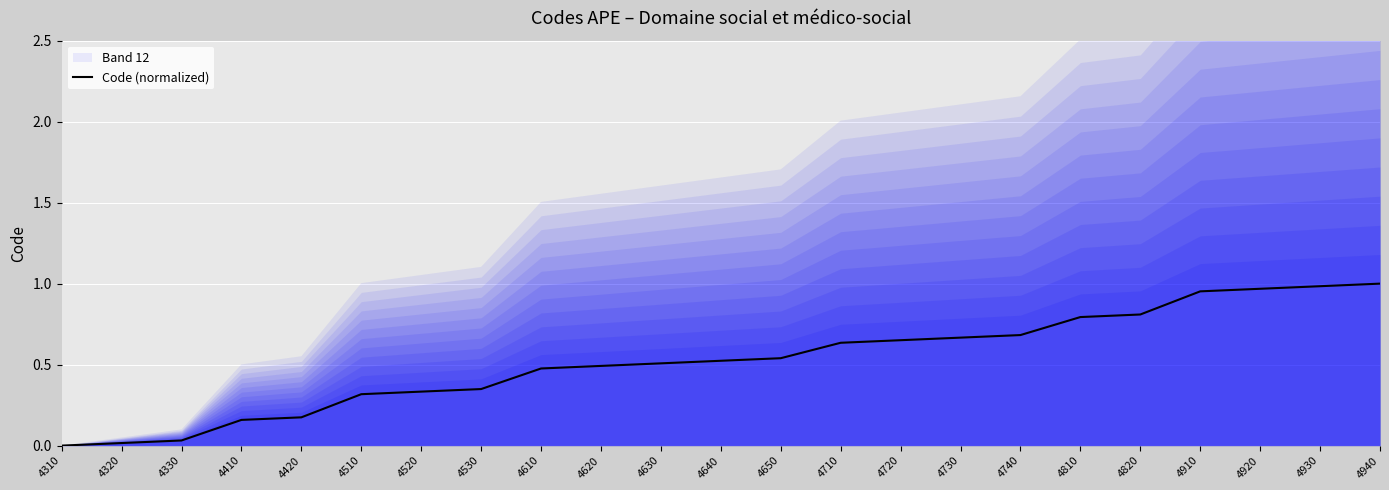

How many values exceed 0?

22